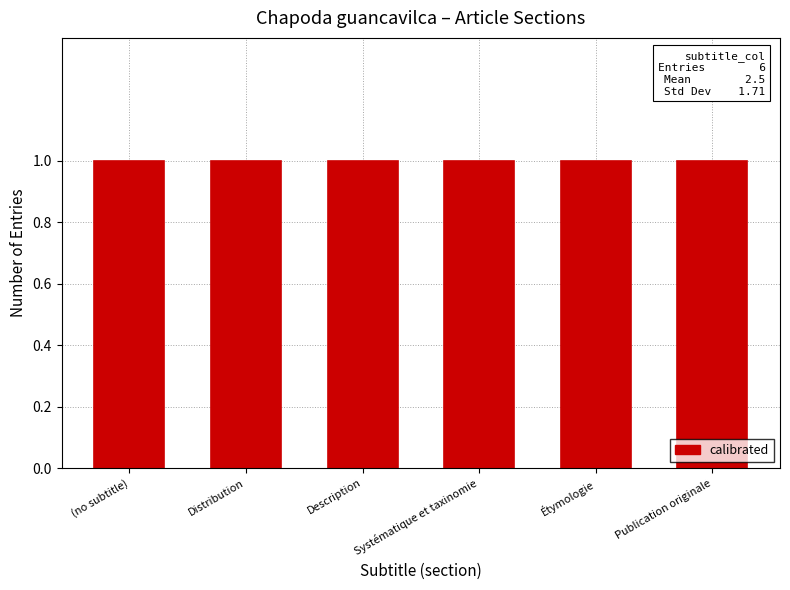

Are the bars grouped side by side (vs. stacked)?

No